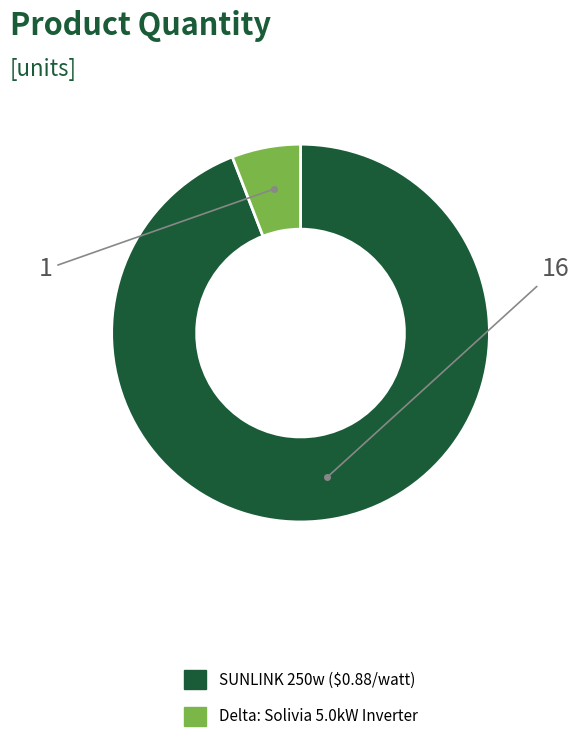

True or false: Delta: Solivia 5.0kW Inverter accounts for 19% of the total.

False